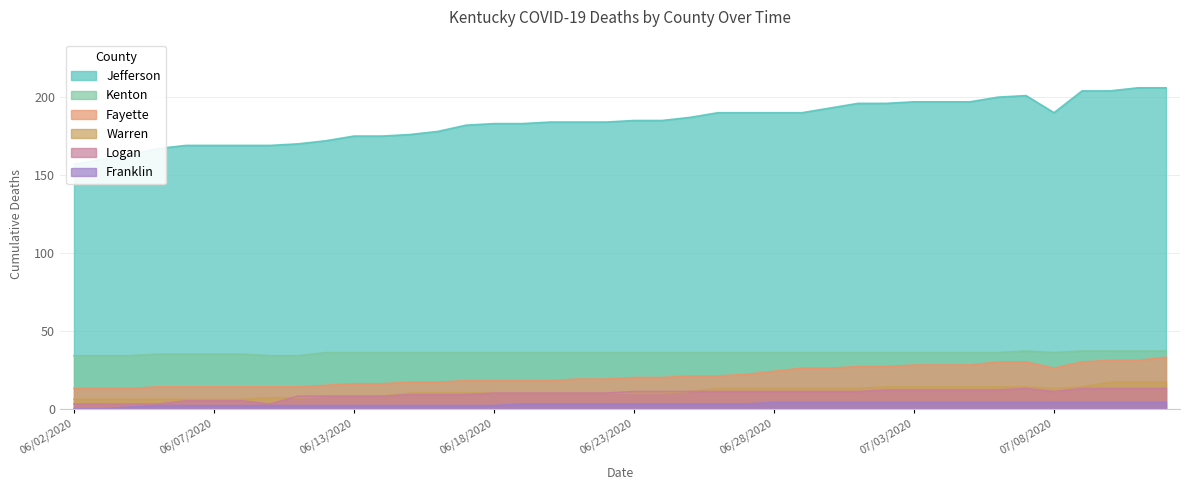

How many interior local valleys does the Deaths Kenton series have?

1